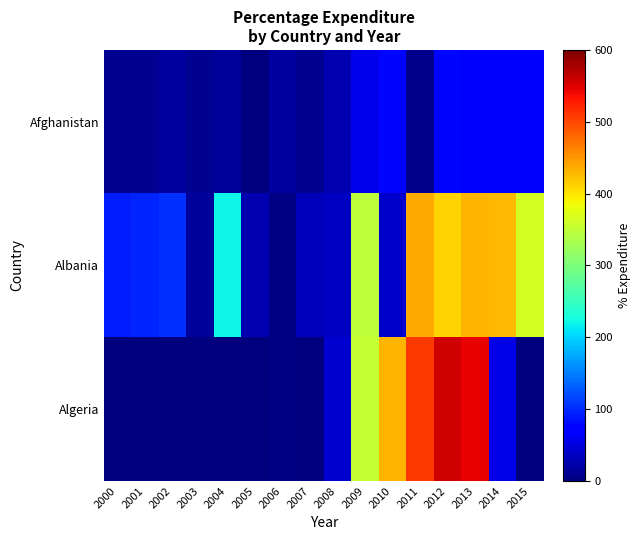

Reading right to left, transcribe all the data shown in this chart.

Afghanistan: 2015=71.3	2014=73.5	2013=73.2	2012=78.2	2011=7.1	2010=79.7	2009=56.8	2008=25.9	2007=10.9	2006=17.2	2005=1.4	2004=15.3	2003=11.1	2002=16.9	2001=10.6	2000=10.4
Albania: 2015=365.0	2014=428.7	2013=430.9	2012=412.4	2011=437.1	2010=41.8	2009=348.1	2008=36.6	2007=32.2	2006=3.3	2005=27.0	2004=221.8	2003=14.7	2002=104.5	2001=96.2	2000=91.7
Algeria: 2015=0.0	2014=54.2	2013=544.5	2012=555.9	2011=509.0	2010=430.7	2009=352.1	2008=43.1	2007=0.0	2006=3.3	2005=0.0	2004=0.0	2003=0.0	2002=0.0	2001=0.0	2000=0.0